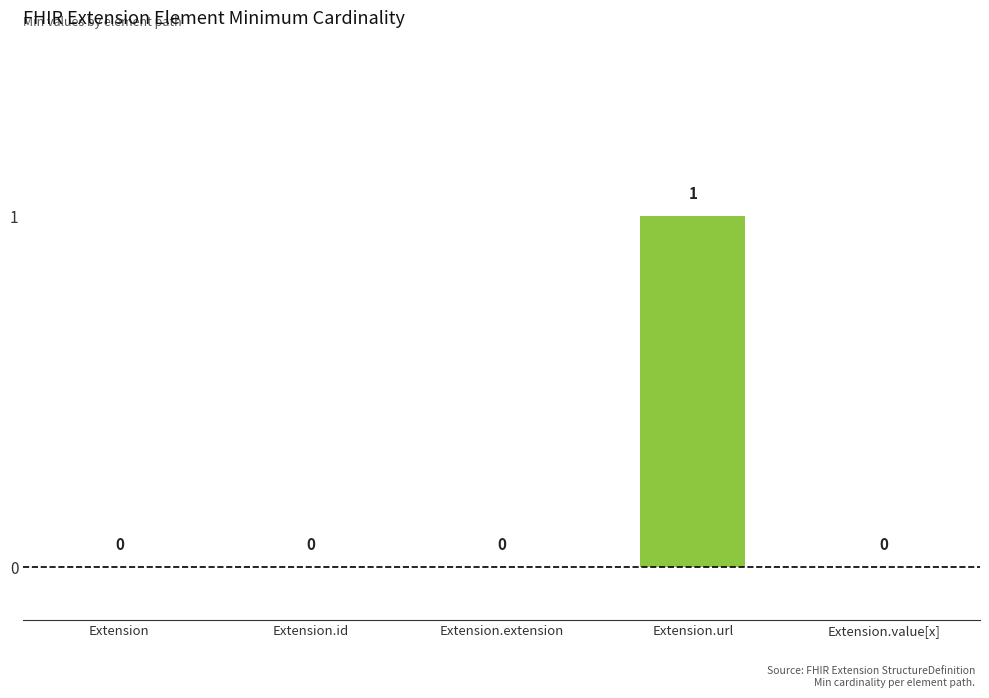

How many values are between 0 and 1?

5